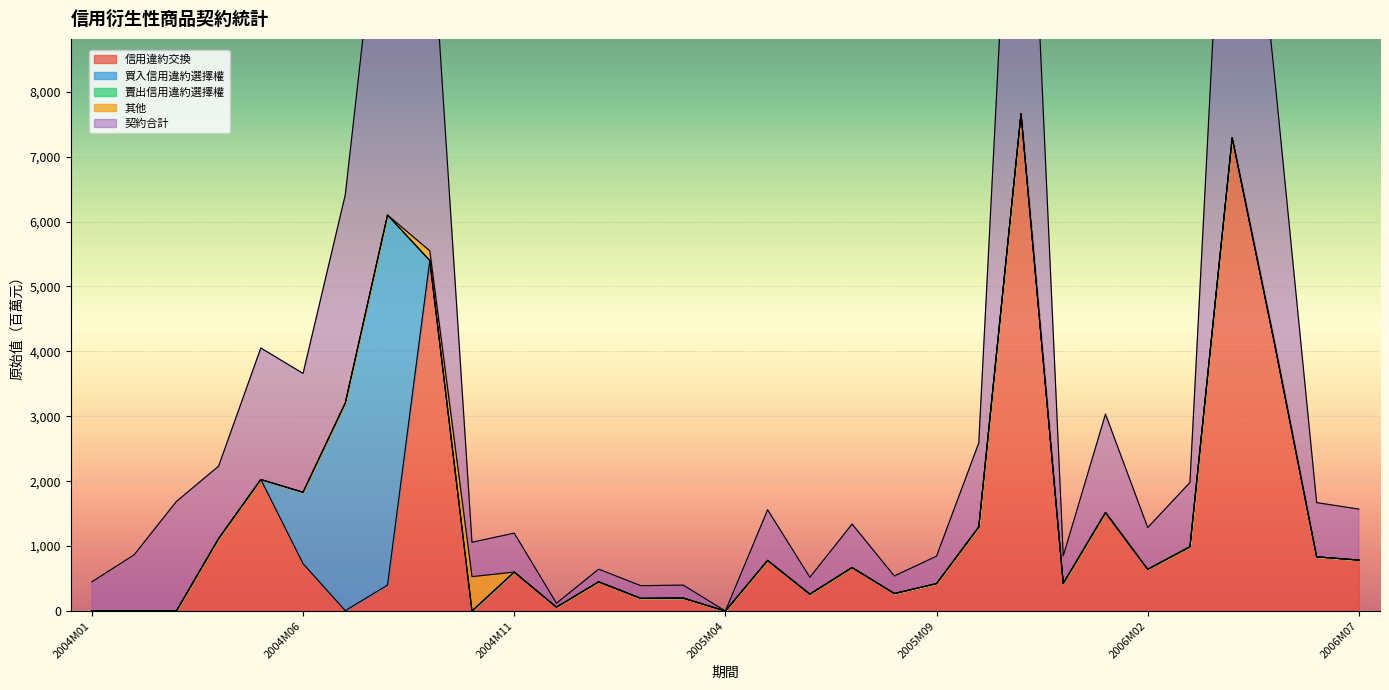

True or false: 其他 and 賣出信用違約選擇權 cross at least once.

False